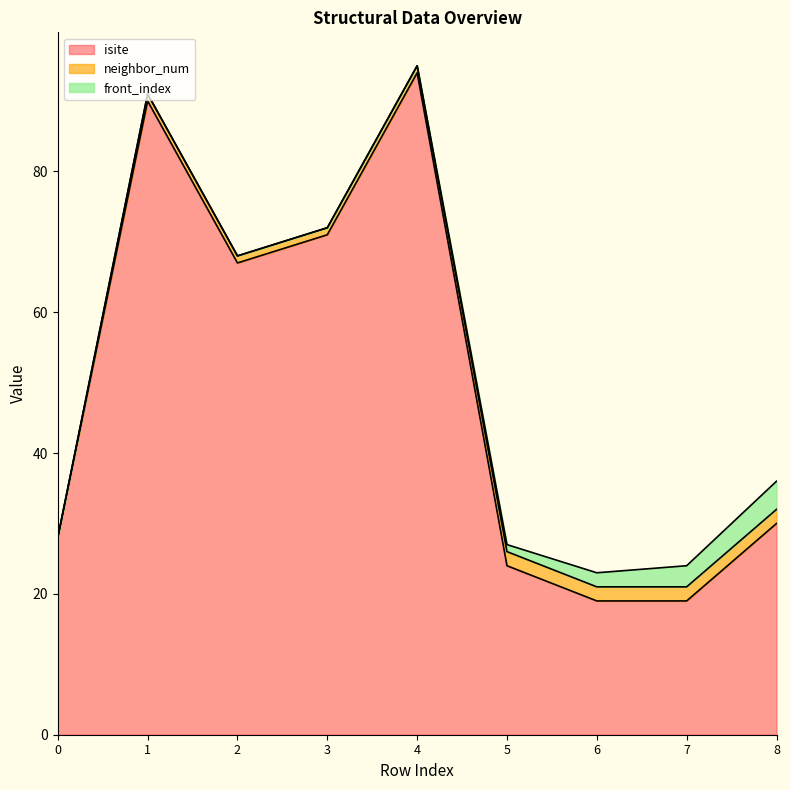

Which series has the largest total across all categories?

isite